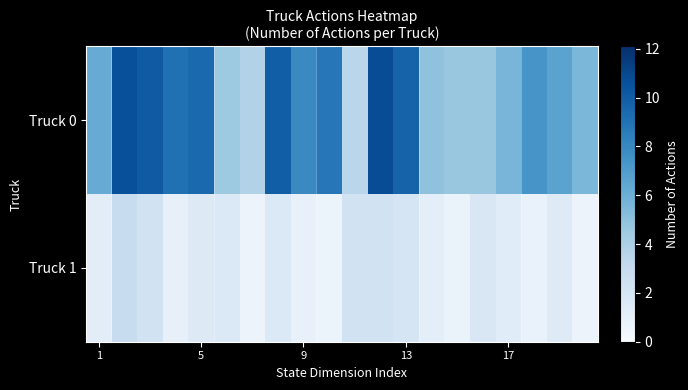

Rank the series by their maximum value, from lowest to highest.

Truck 1, Truck 0